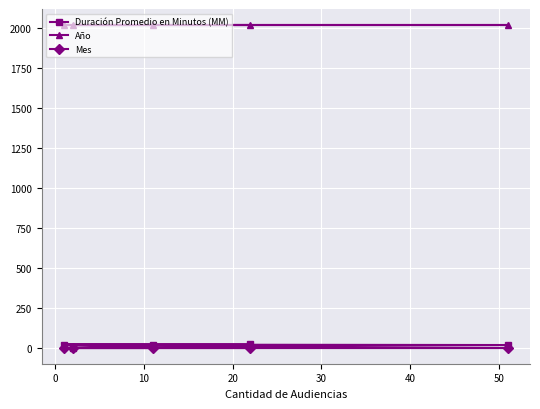

What are all the series names shown in the legend?

Duración Promedio en Minutos (MM), Año, Mes